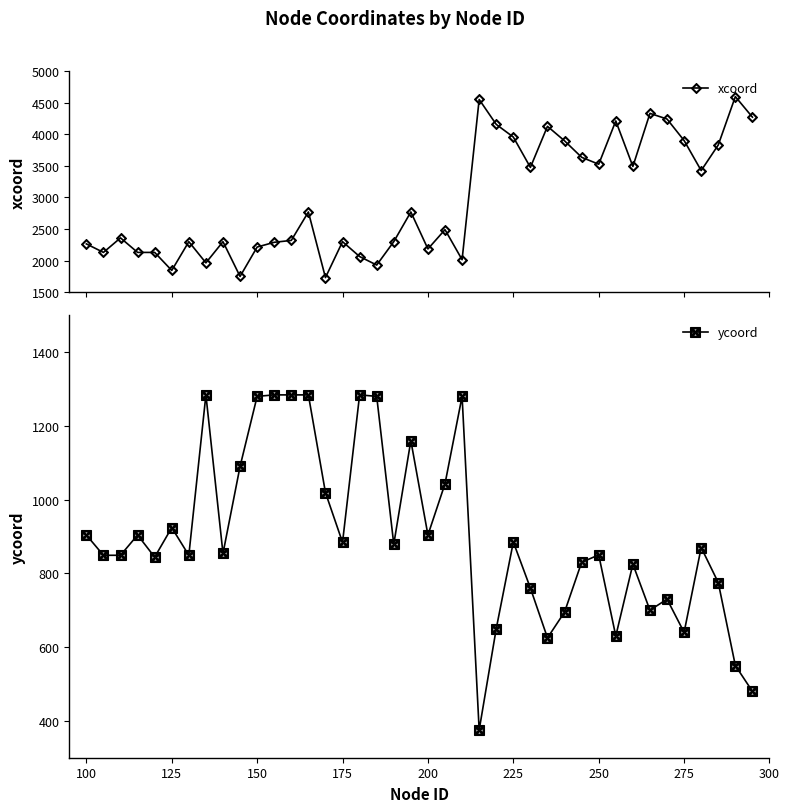

What is the value of the xcoord point at the 5th from the left?

2130